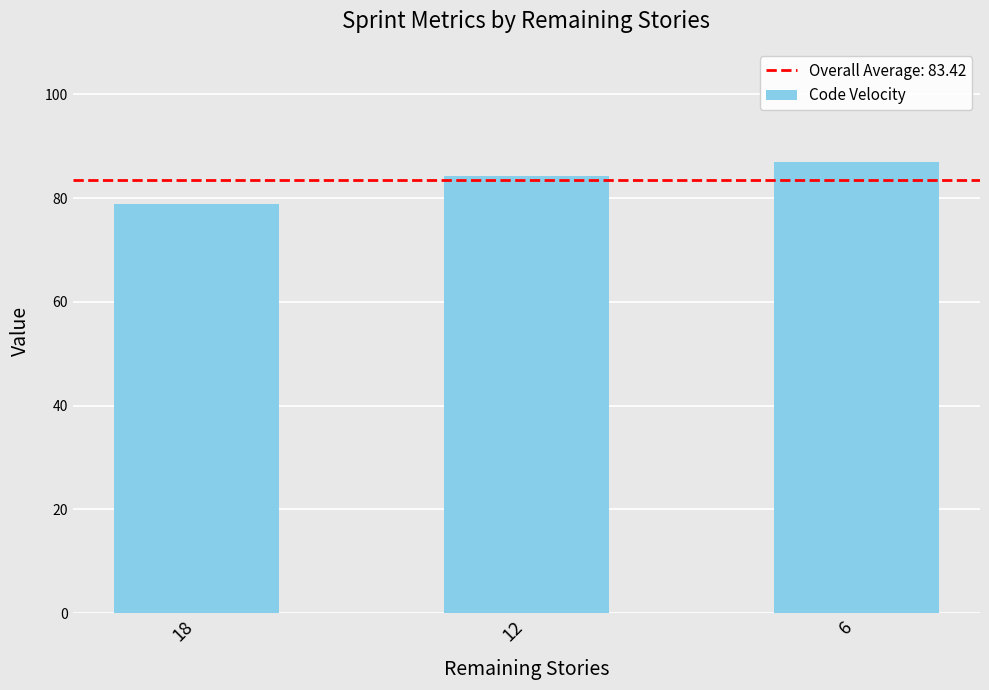

How many values are between 78 and 87?

3